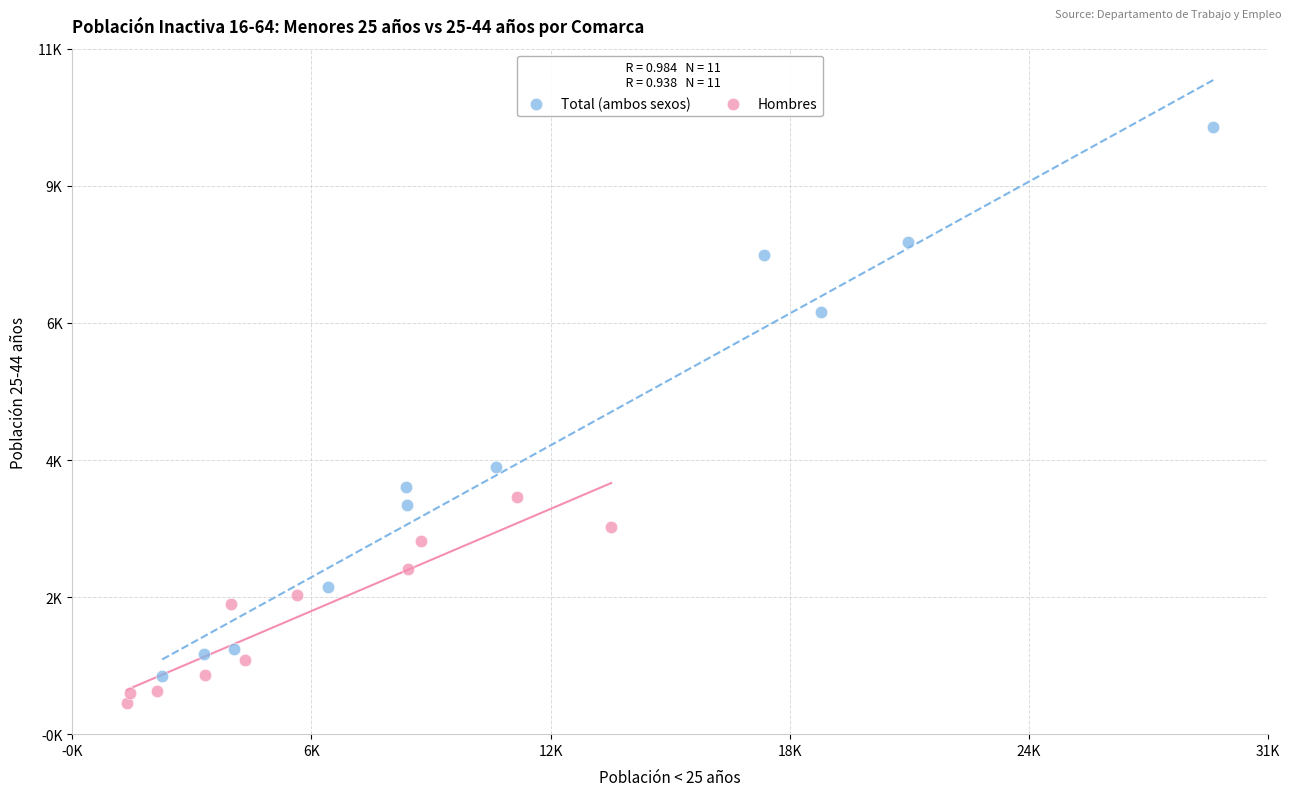

Which series has the widest spread of Y values?

Total (ambos sexos)